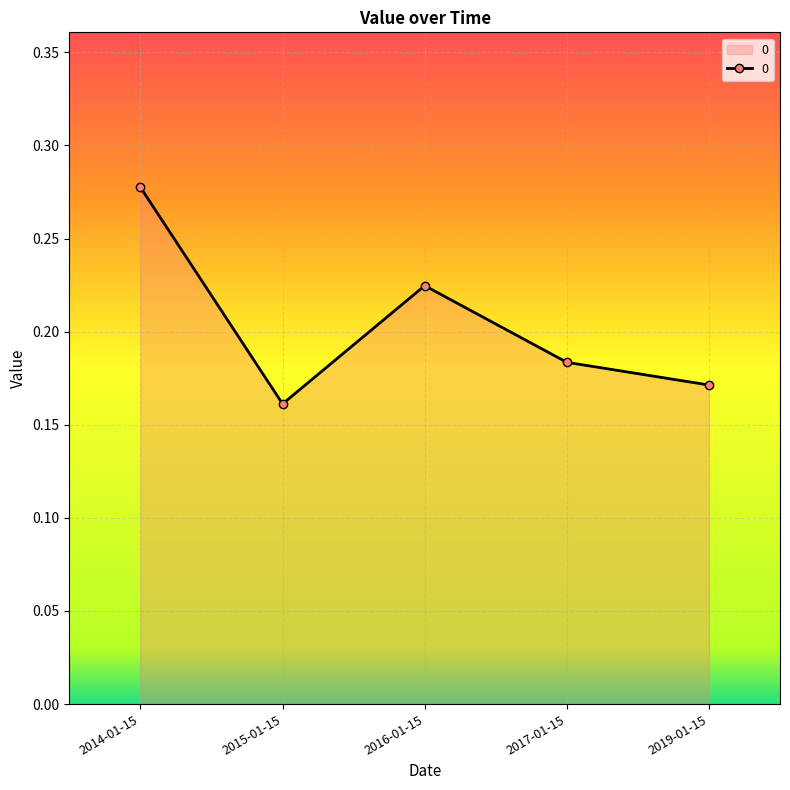

At which label is the value closest to 0?

2015-01-15